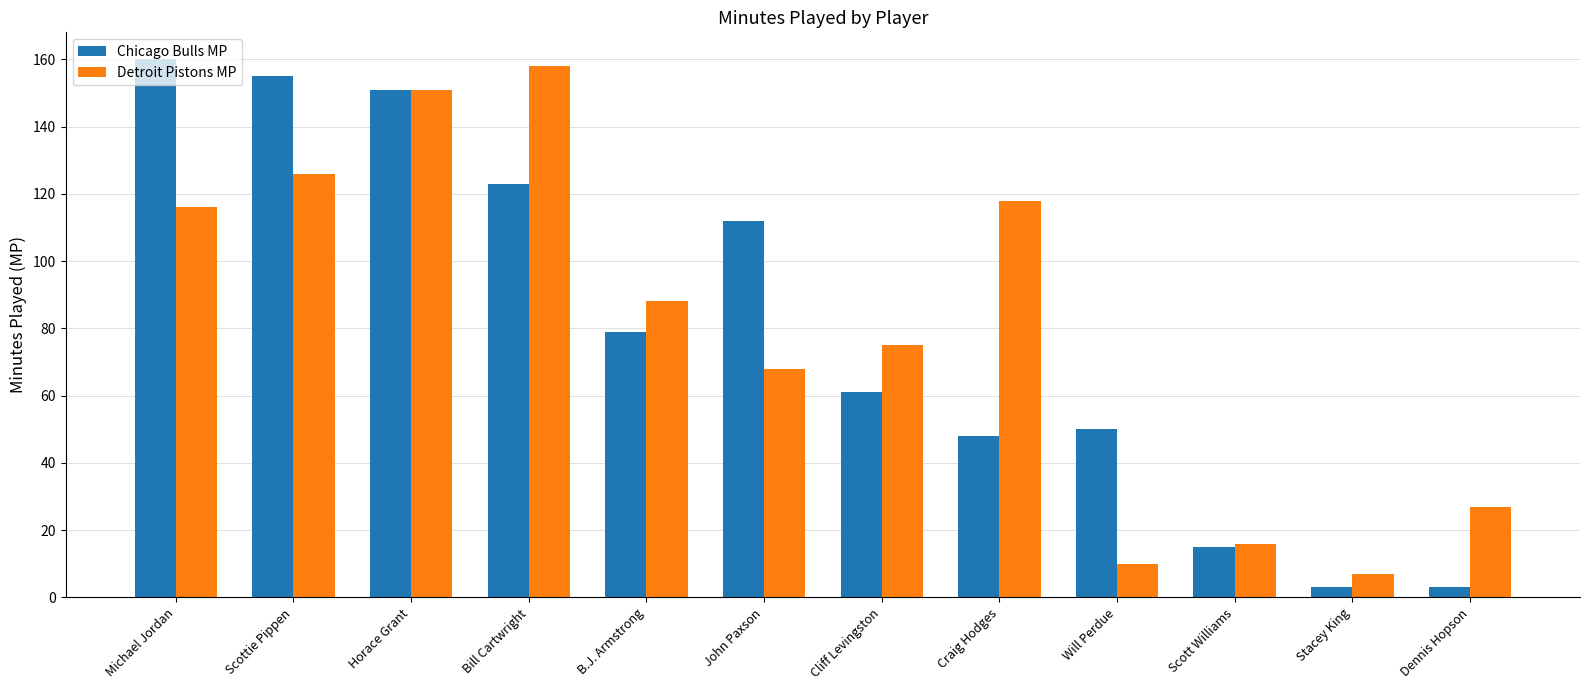

Is the value of Detroit Pistons MP at Horace Grant greater than the value of Chicago Bulls MP at Scottie Pippen?

No